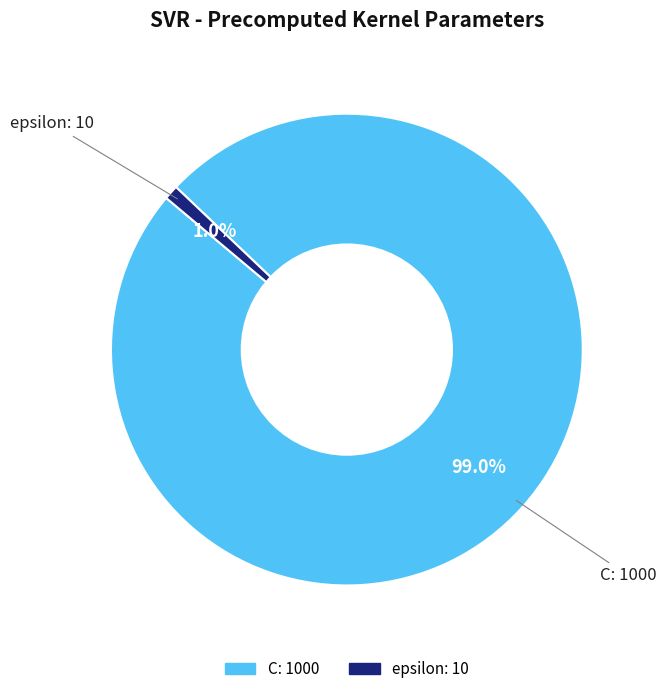

How many slices are in this pie chart?

2